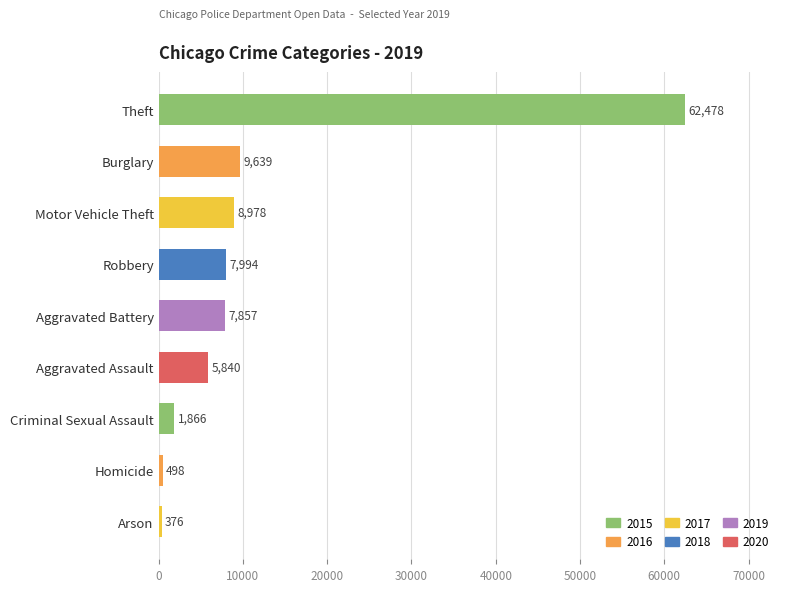

What is the change in value from Homicide to Arson?

-122